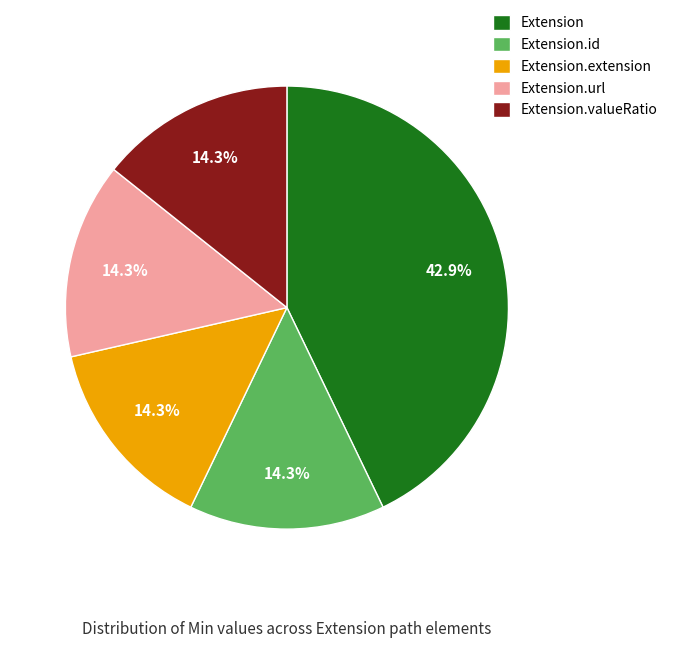

Does any single category account for the majority?

No